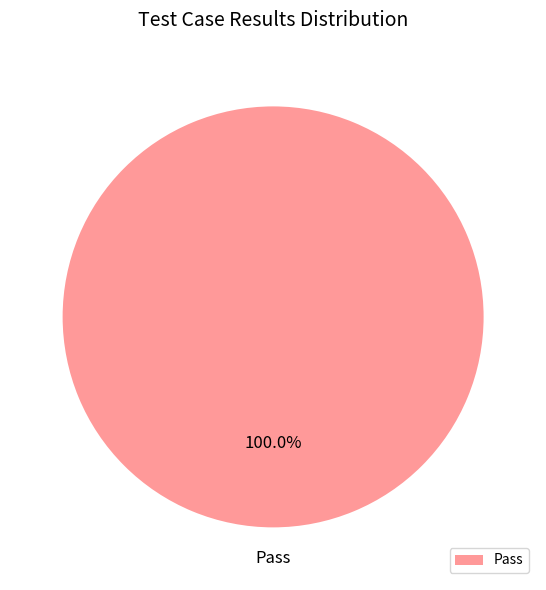

What is the majority slice?

Pass